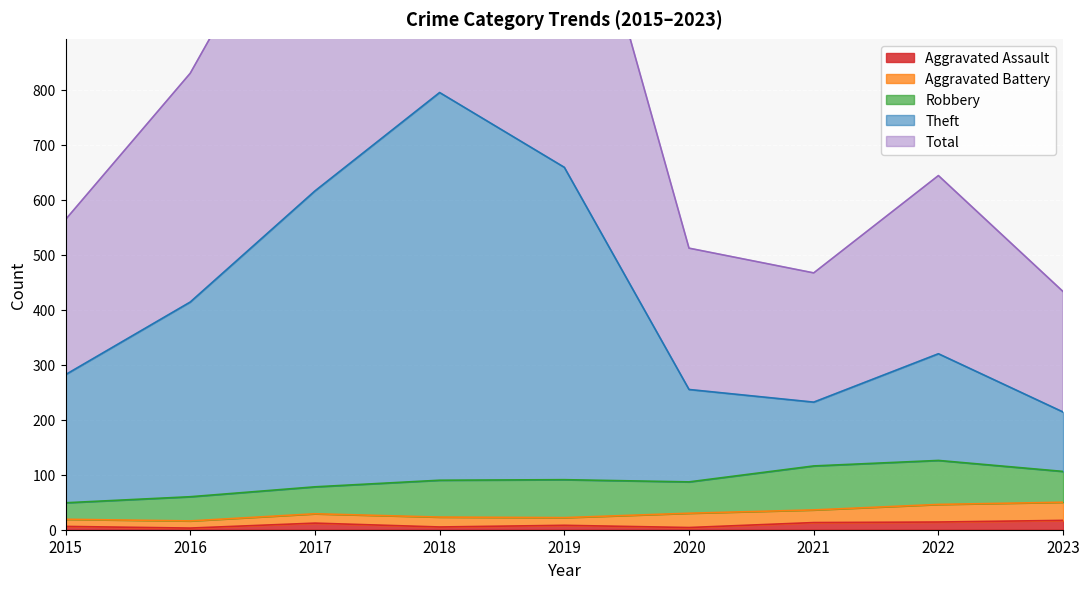

Which series changed the most between 2019 and 2023?

Total